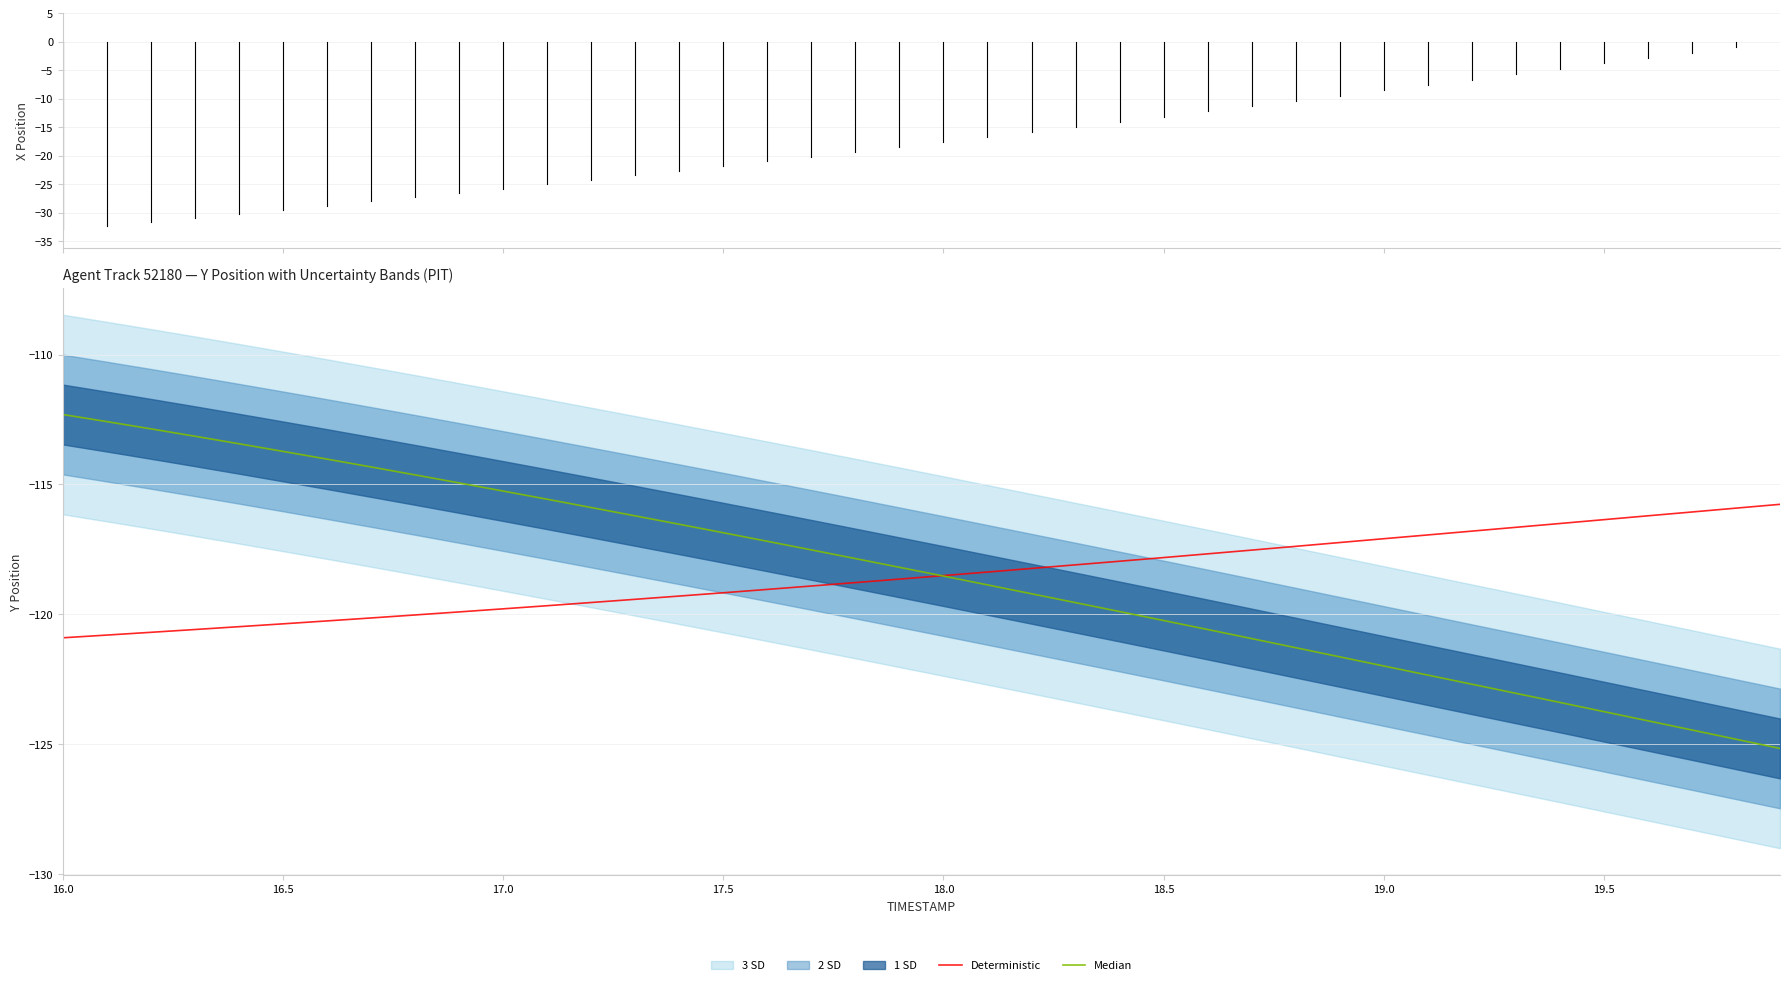

What is the highest value of the Deterministic series?

-115.8